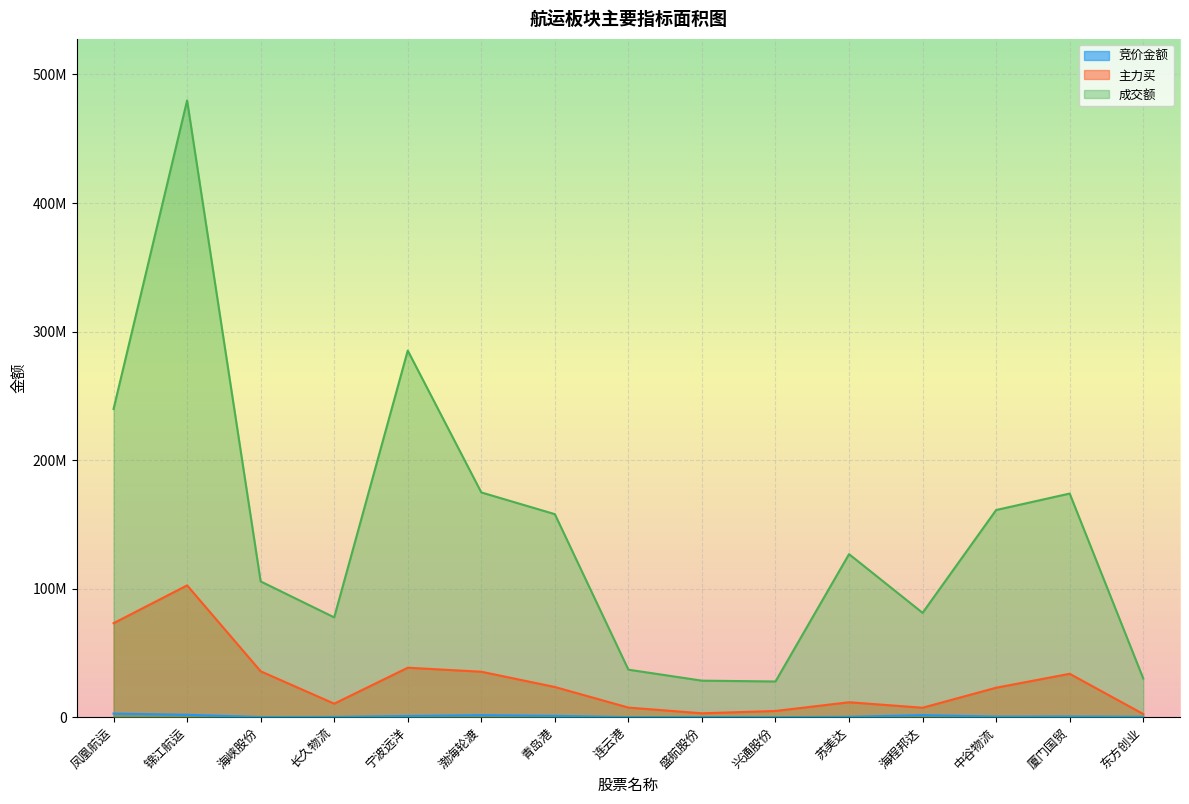

Rank the categories by 竞价金额 value from highest to lowest.

凤凰航运, 锦江航运, 海程邦达, 渤海轮渡, 青岛港, 宁波远洋, 厦门国贸, 中谷物流, 东方创业, 苏美达, 长久物流, 海峡股份, 盛航股份, 连云港, 兴通股份